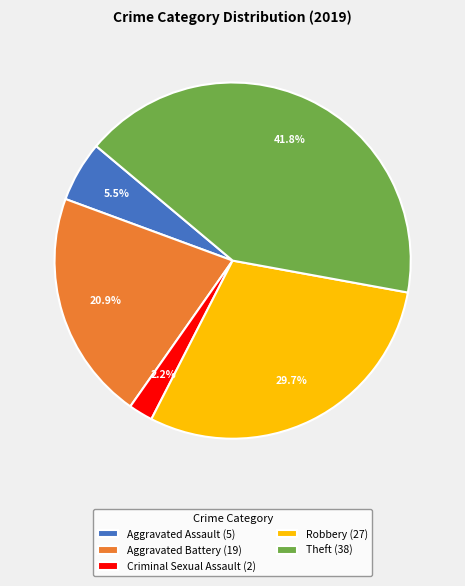

To the nearest percent, what is the difference between the largest and smallest slice percentages?

40%